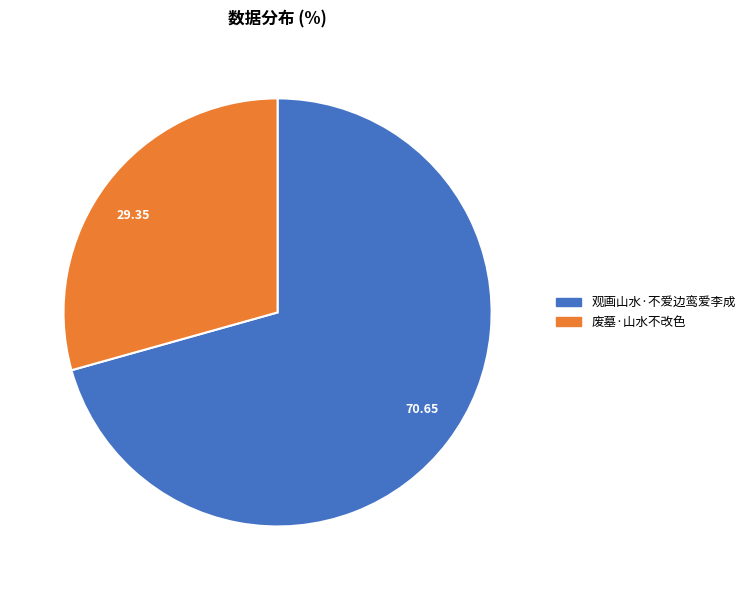

Does any single category account for the majority?

Yes